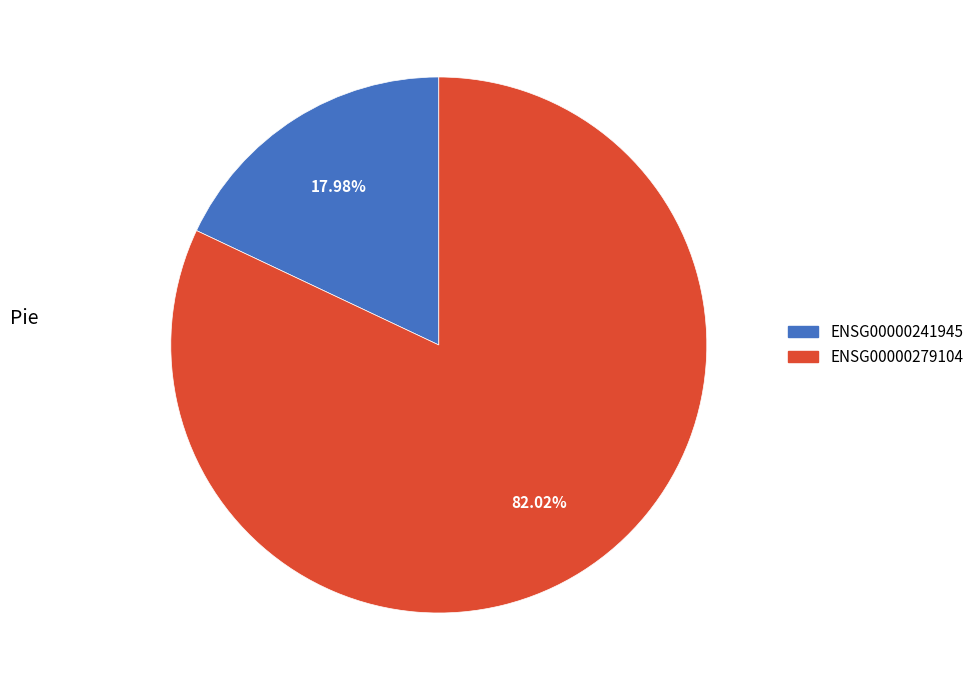

Is there a majority slice in this chart?

Yes